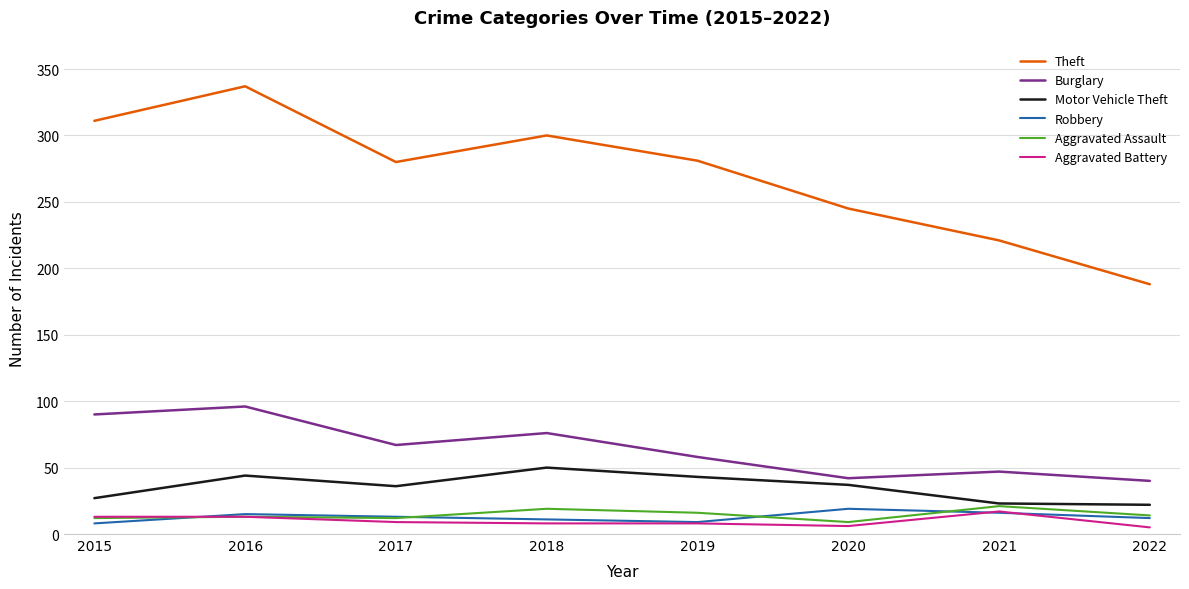

In Aggravated Assault, how many points are higher than both neighbors (excluding endpoints)?

3